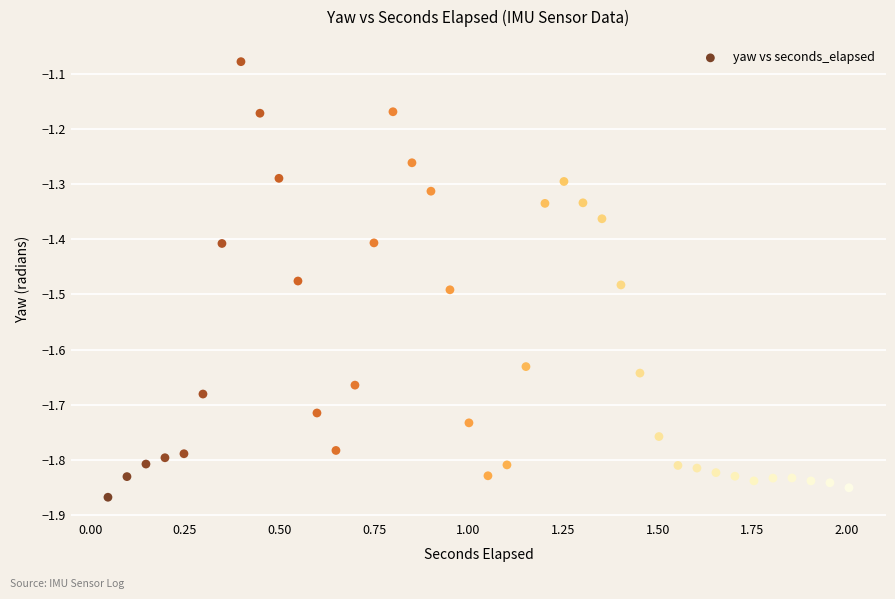

What is the range of X values (max minus min)?

2.0